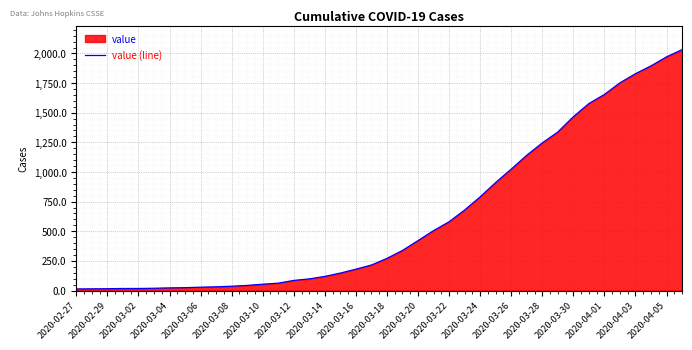

What is the value of the 34th point from the left?

1577